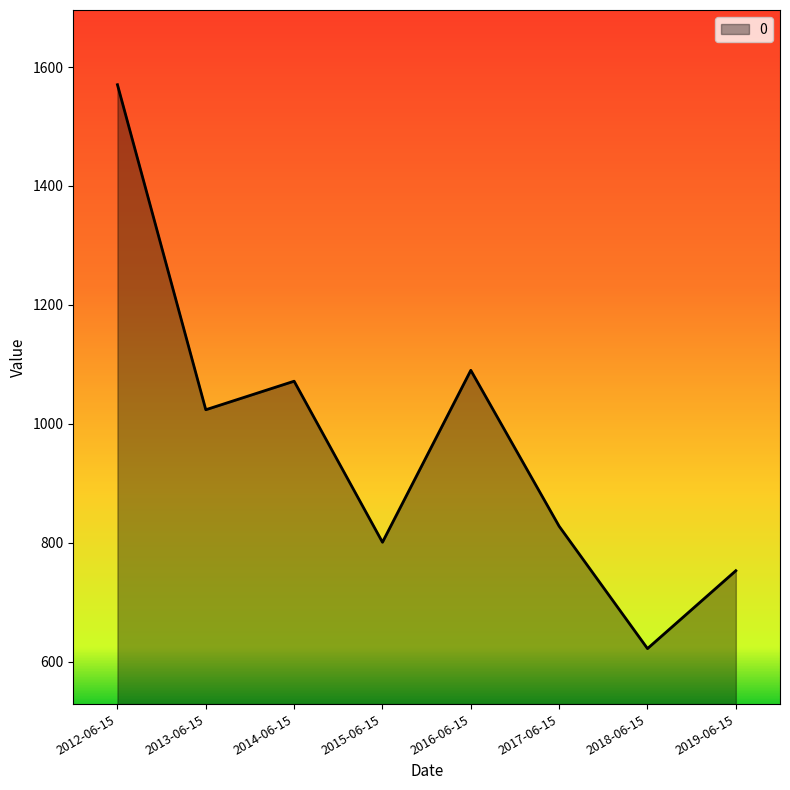

What is the change in value from 2012-06-15 to 2017-06-15?

-742.4